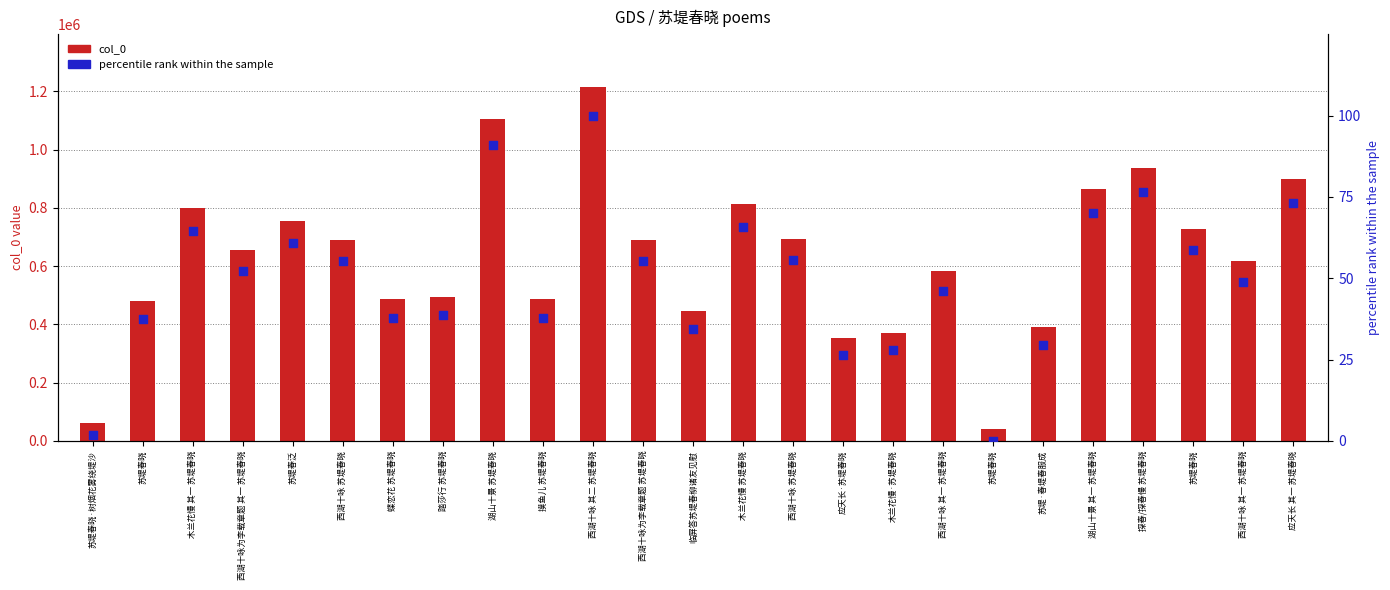

Which series has the largest total across all categories?

col_0